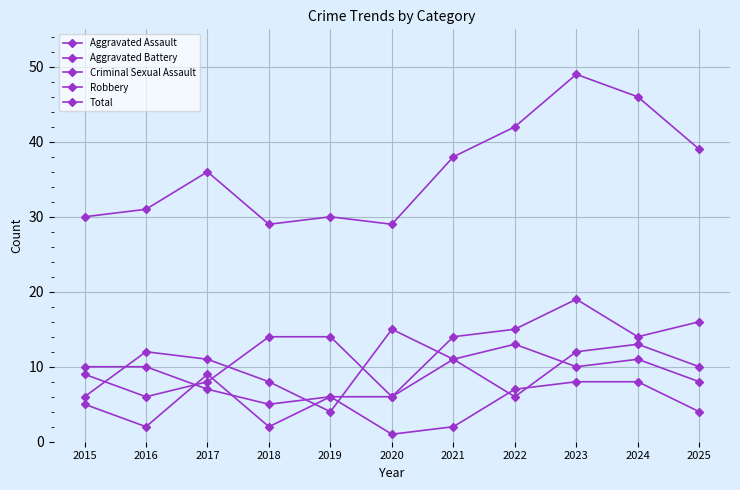

Count the number of categories in the chart.

11